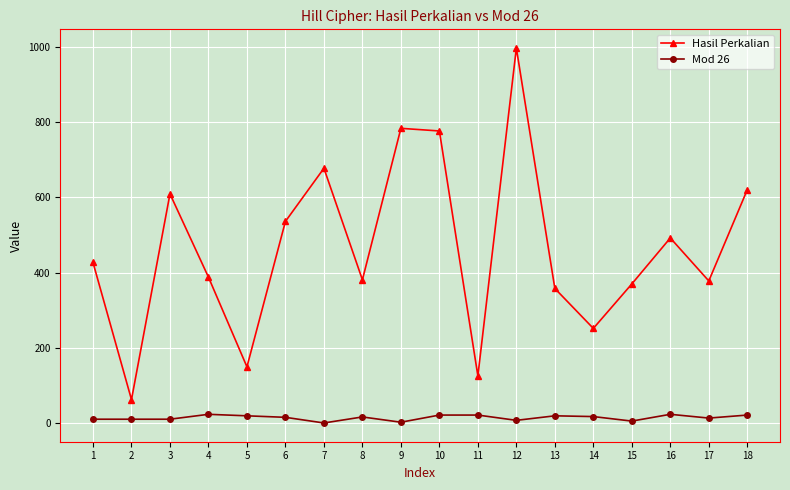

What is the maximum value shown in the chart?

996